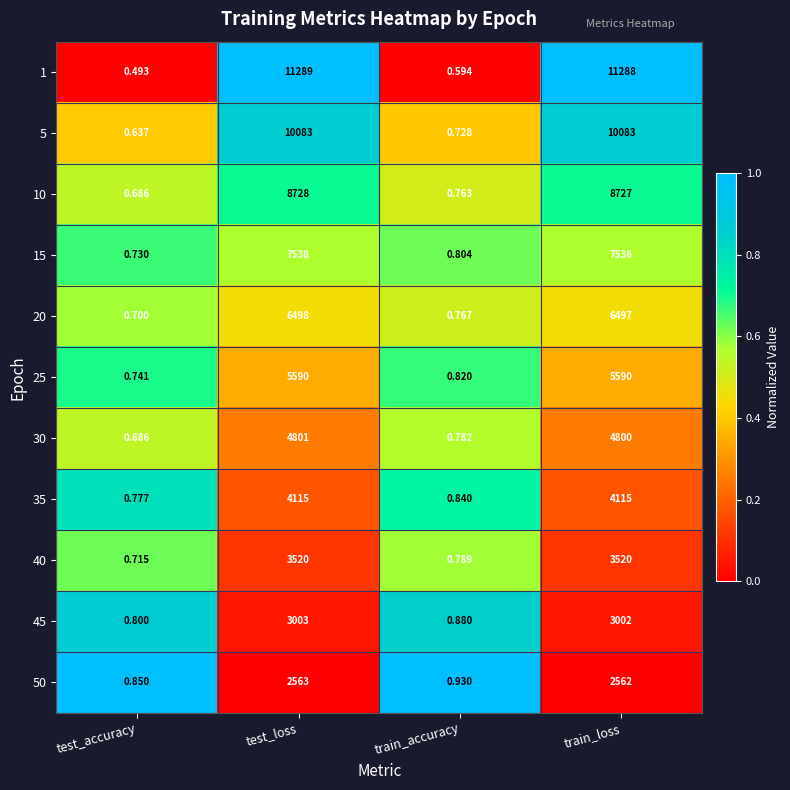

Rank the categories by 10 value from highest to lowest.

test_loss, train_loss, train_accuracy, test_accuracy